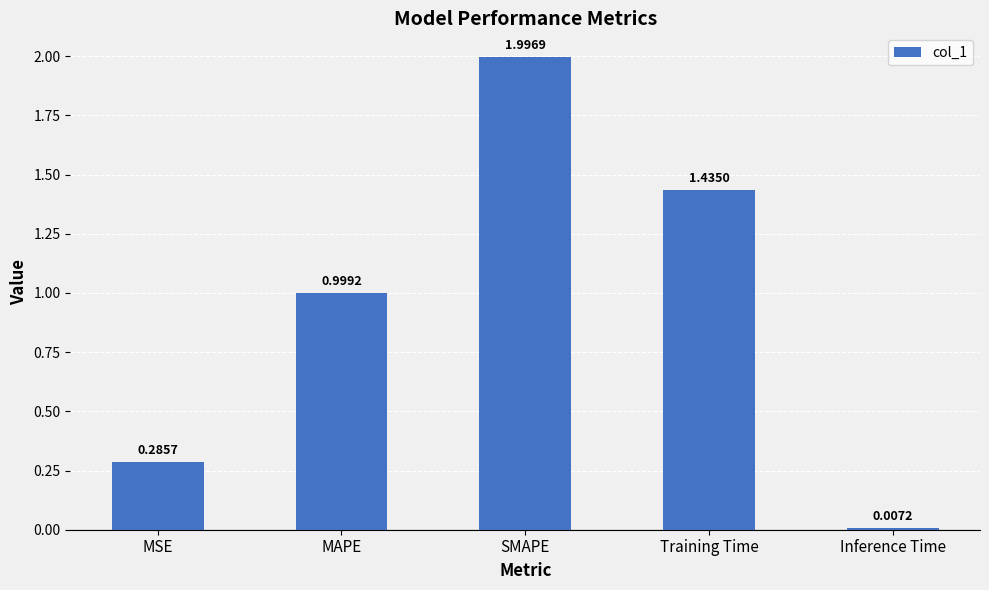

Which category has the highest value across all series?

SMAPE